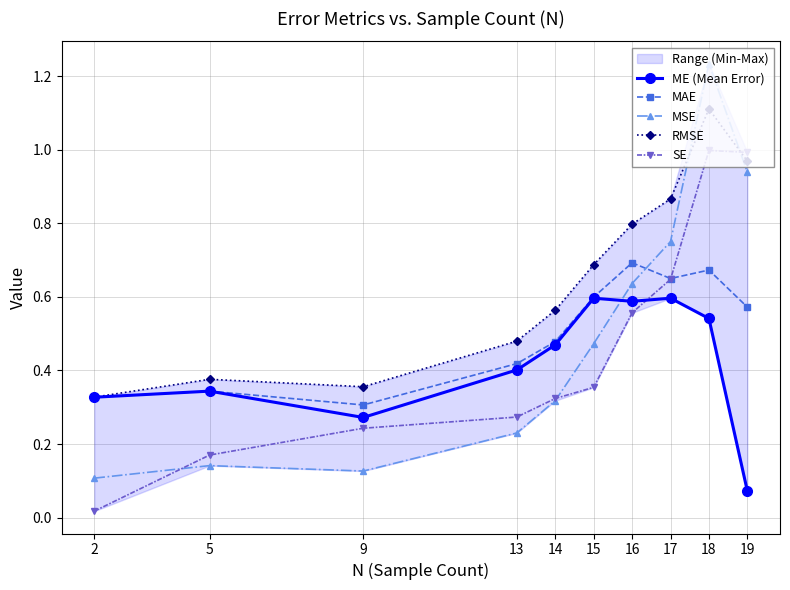

What is the difference between the maximum and minimum values in the ME (Mean Error) series?

0.5